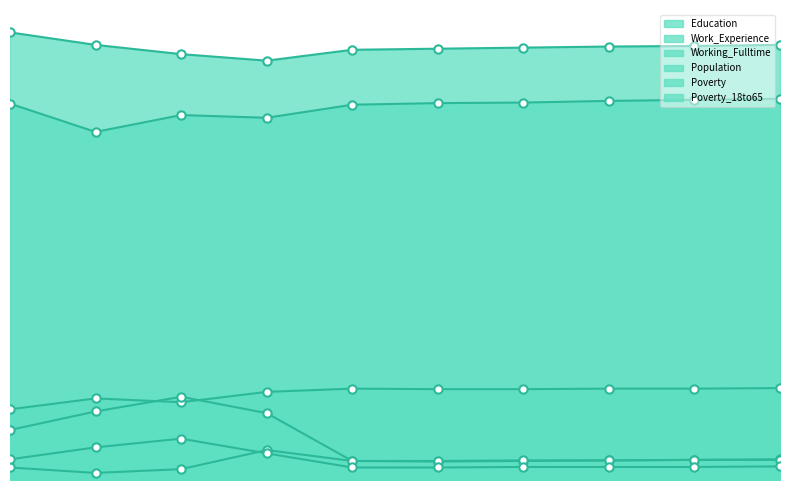

Does the chart have visible grid lines?

No